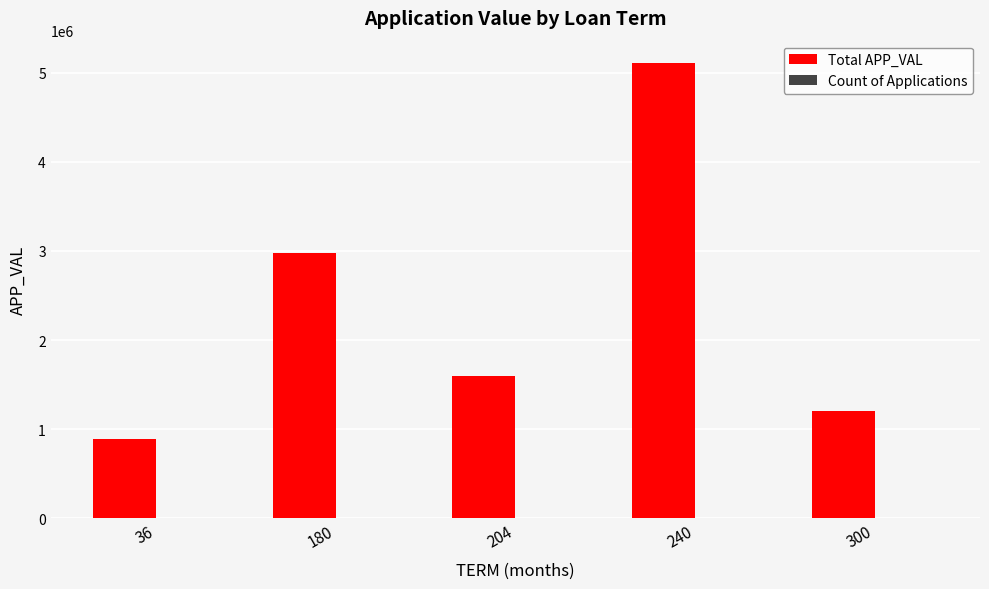

Between 180 and 240, which series saw the biggest shift?

Total APP_VAL